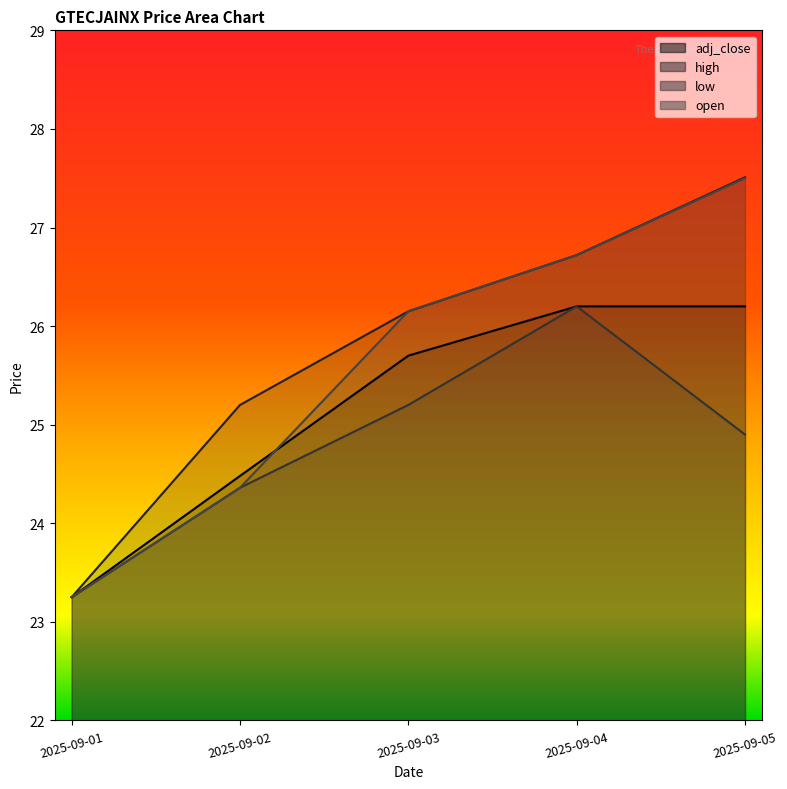

Which category has the lowest value across all series?

2025-09-01